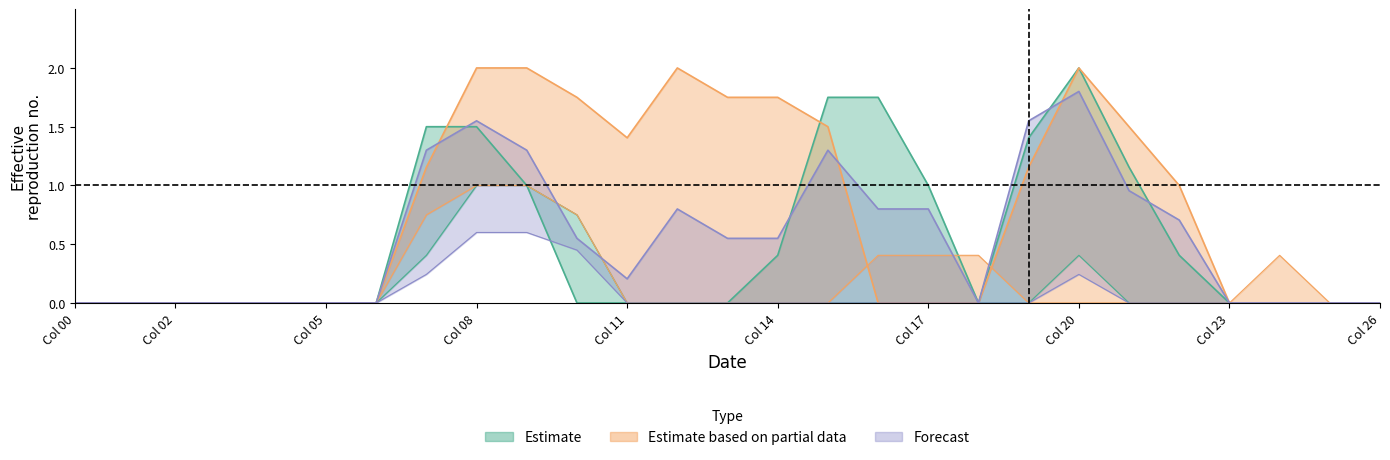

Between 9 and 23, which is larger?

9